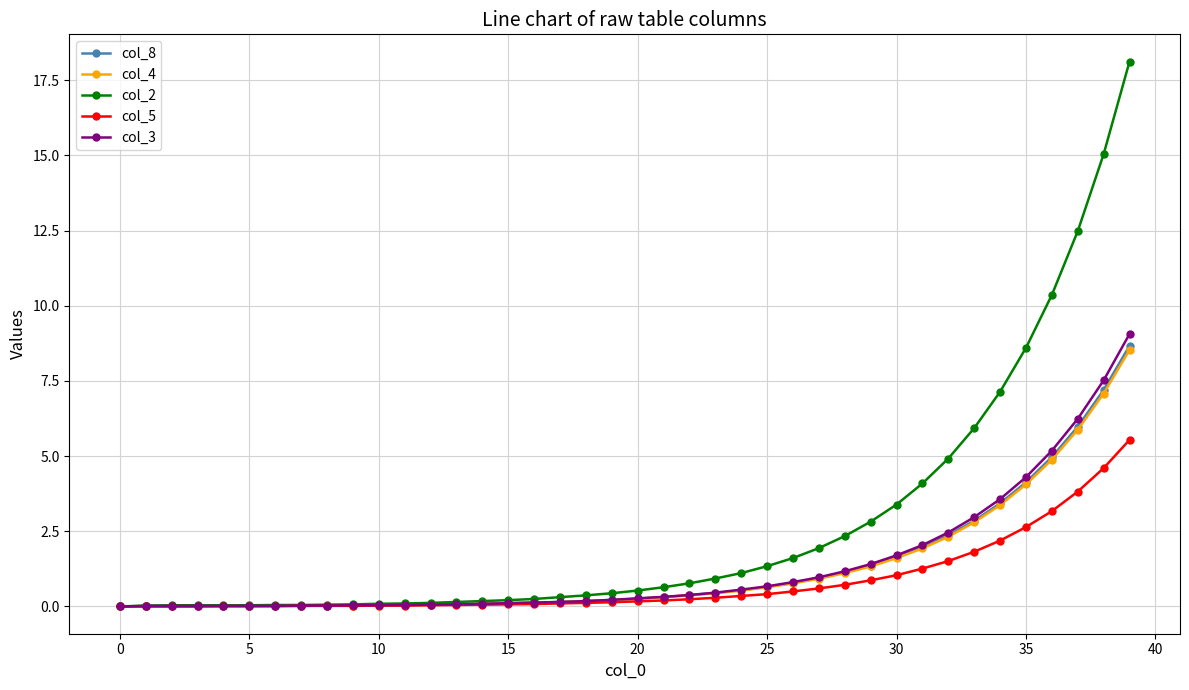

Which series has the largest total across all categories?

col_2